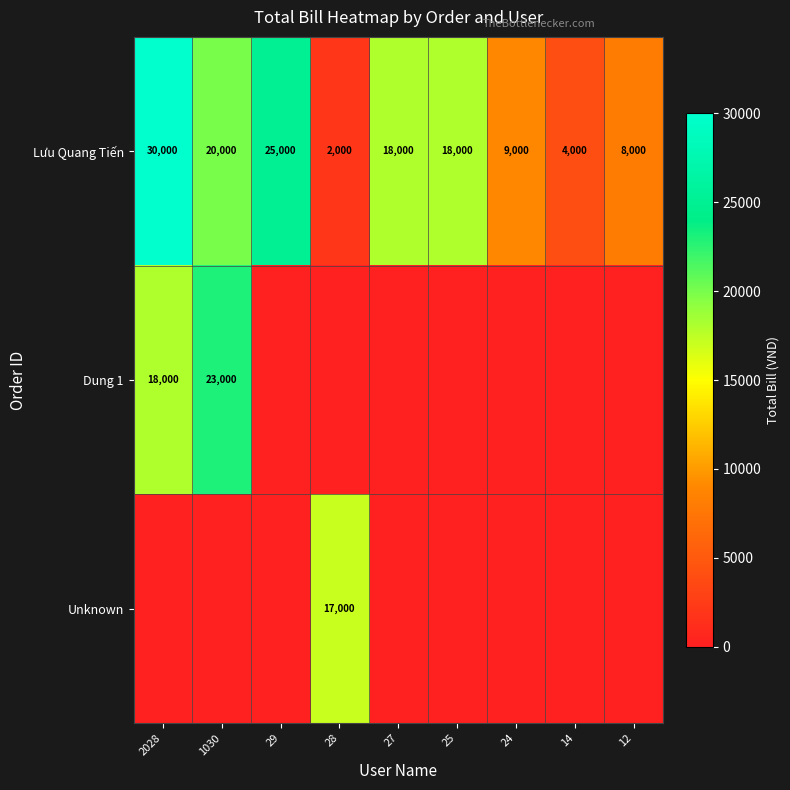

What is the highest value of the Lưu Quang Tiến series?

30000